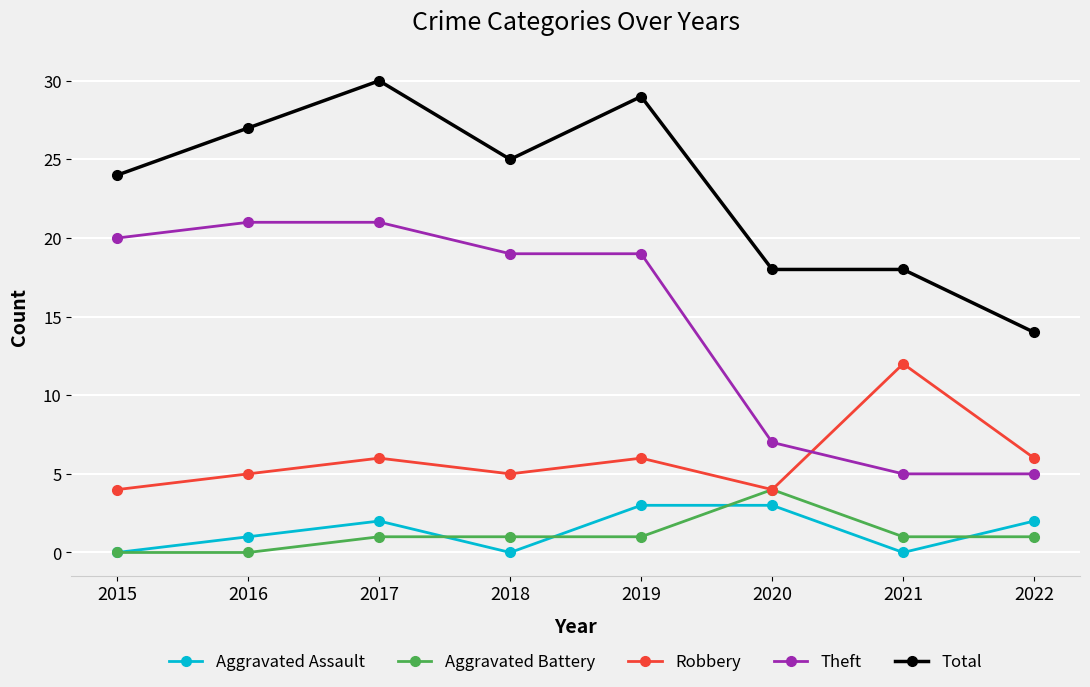

The value of Total at 2020 is 18. True or false?

True